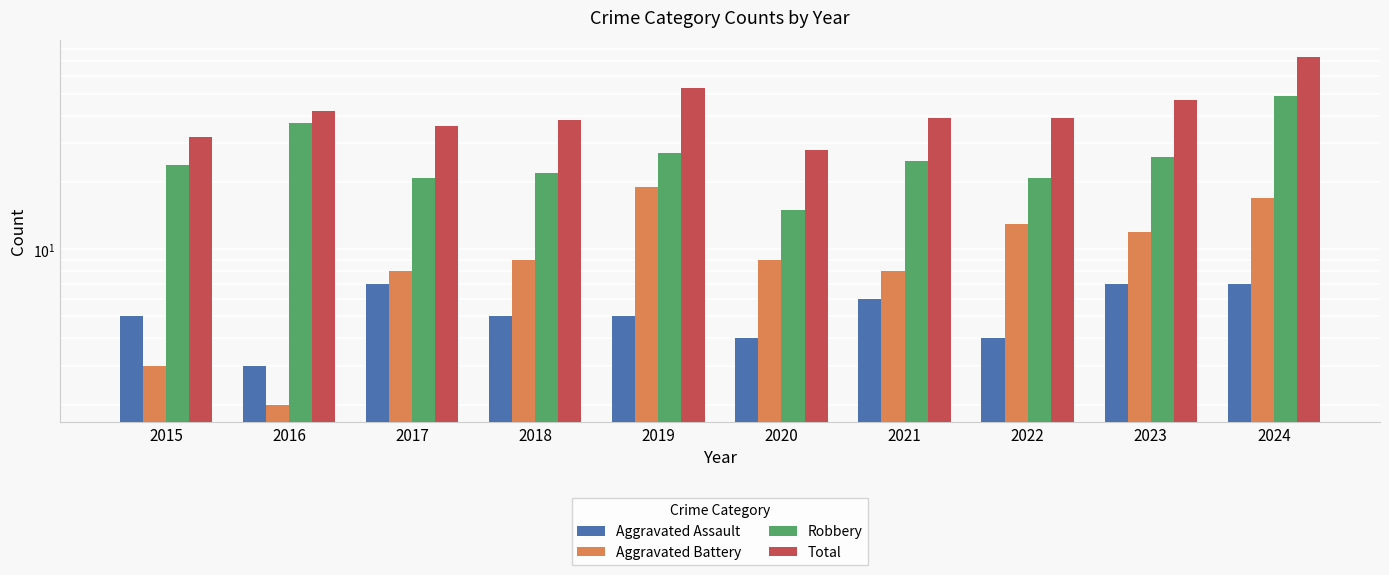

What is the sum of all Aggravated Assault values?

53